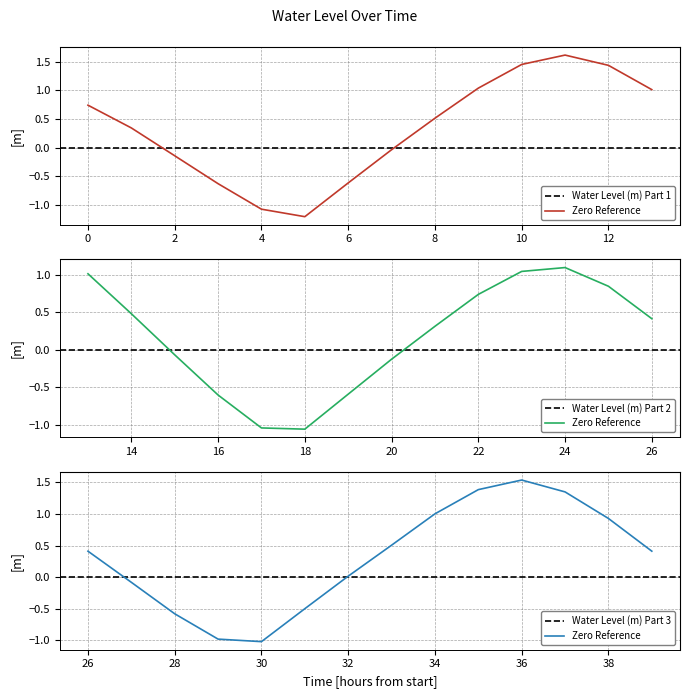

What is the minimum value shown in the chart?

-1.2